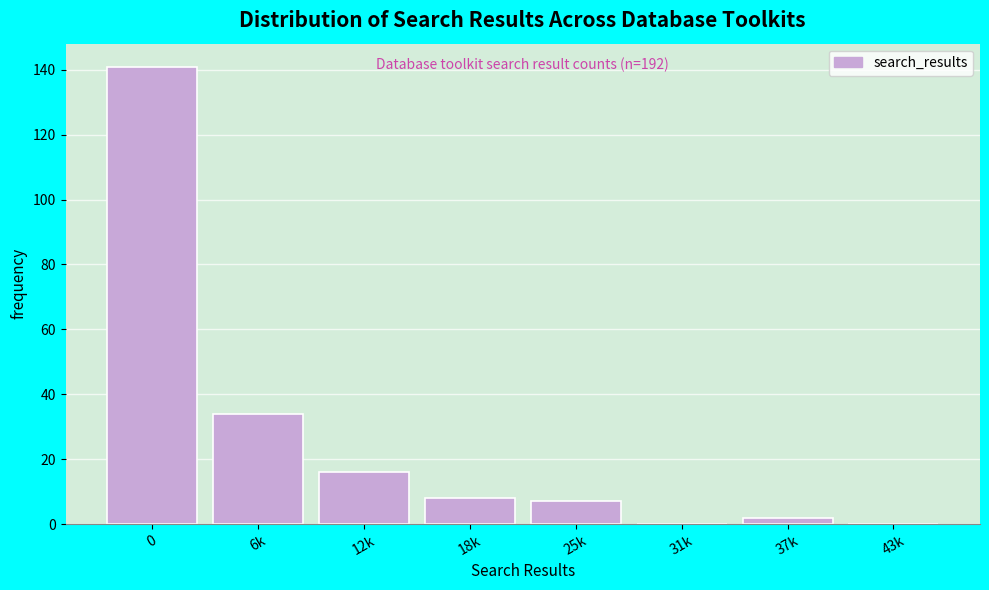

Reading left to right, extract all data points from this chart.

0=141	6k=34	12k=16	18k=8	25k=7	31k=0	37k=2	43k=0